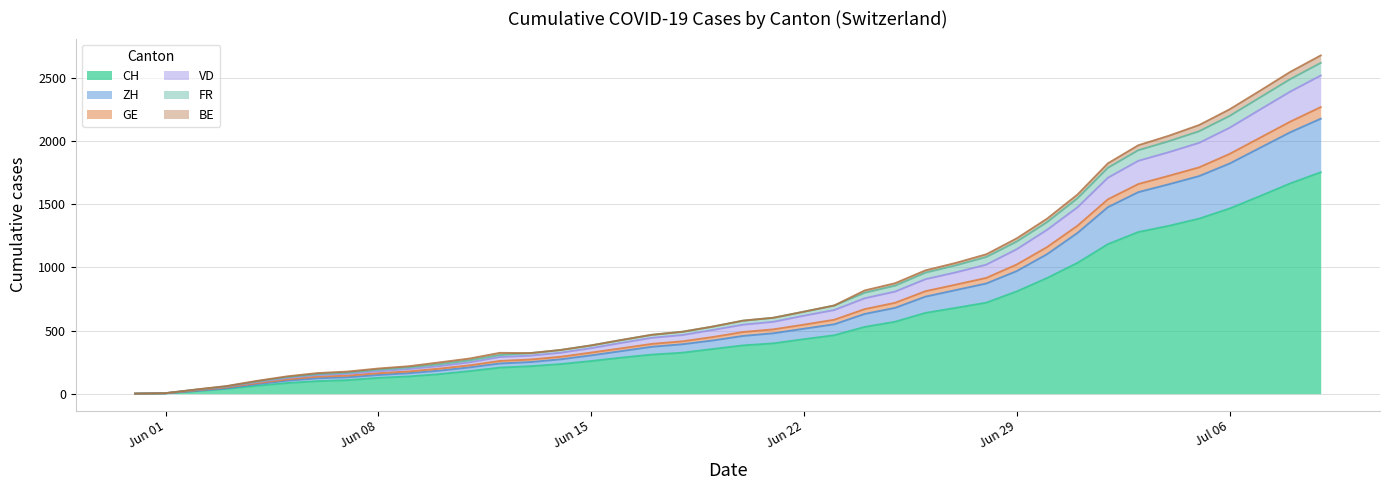

What is the highest value of the CH series?

1752